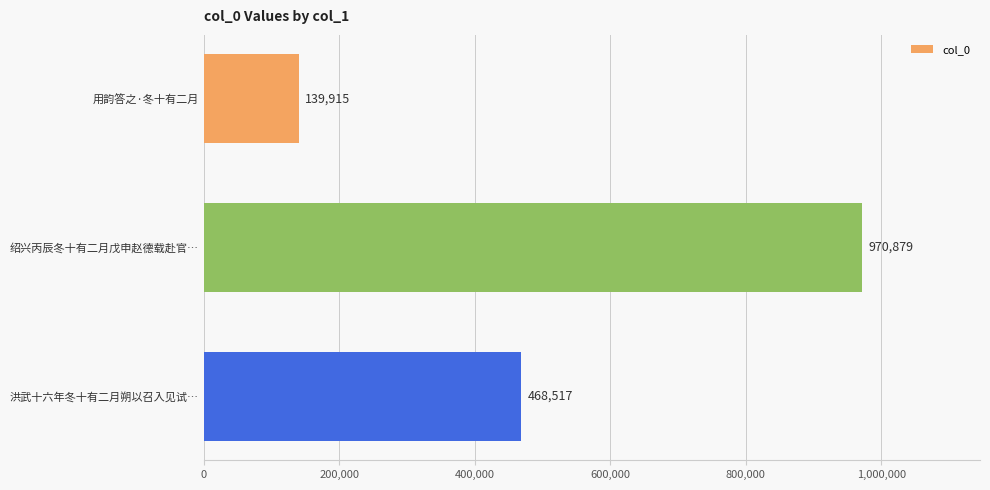

How many values are below 468517?

1